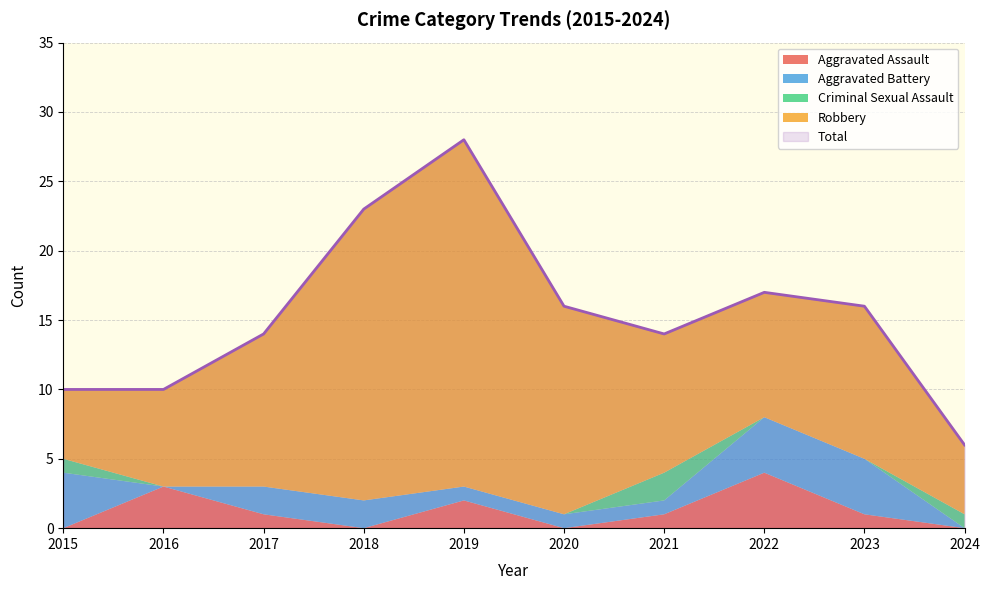

List the series in order of their peak value, highest first.

Total, Robbery, Aggravated Assault, Aggravated Battery, Criminal Sexual Assault